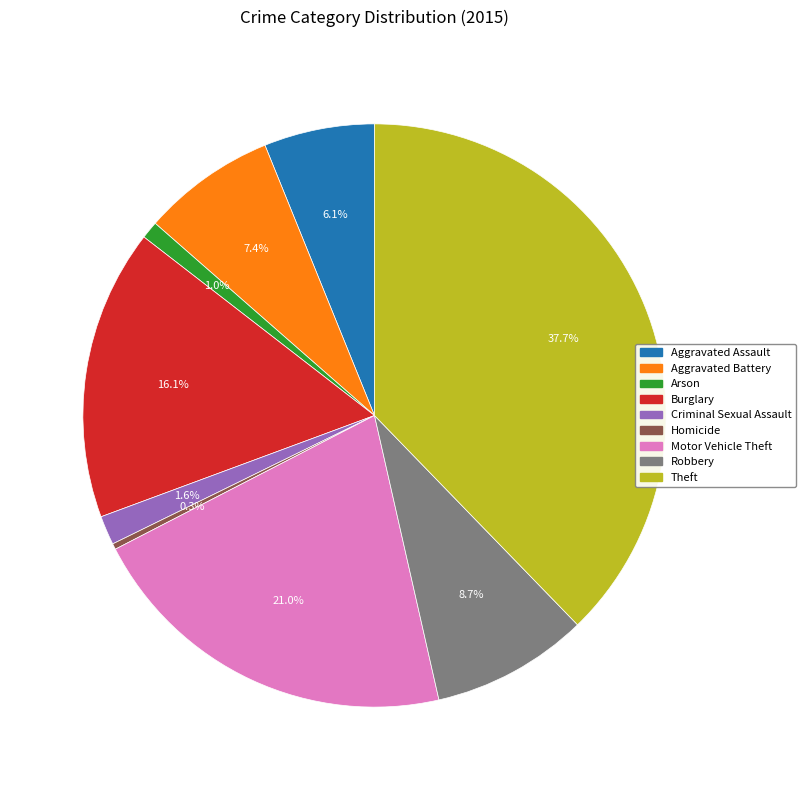

True or false: Aggravated Assault accounts for 6% of the total.

True